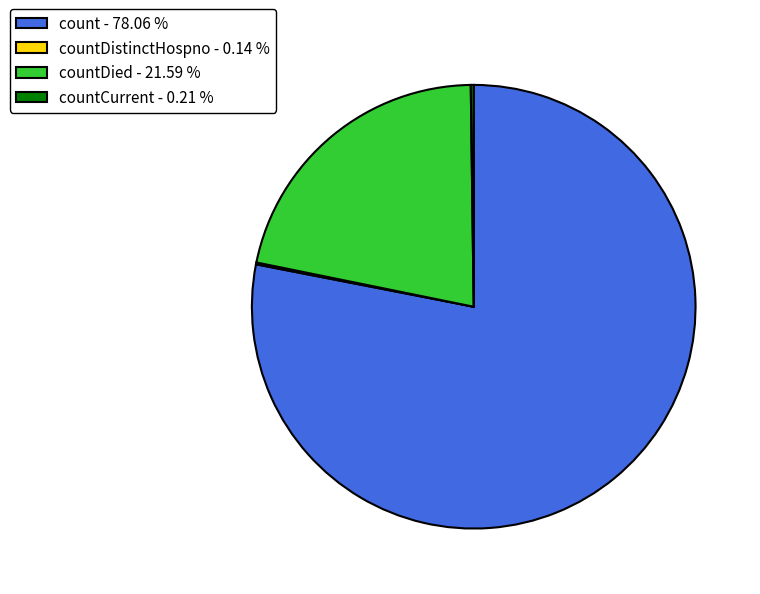

Which slice represents more than half of the pie?

count - 78.06 %